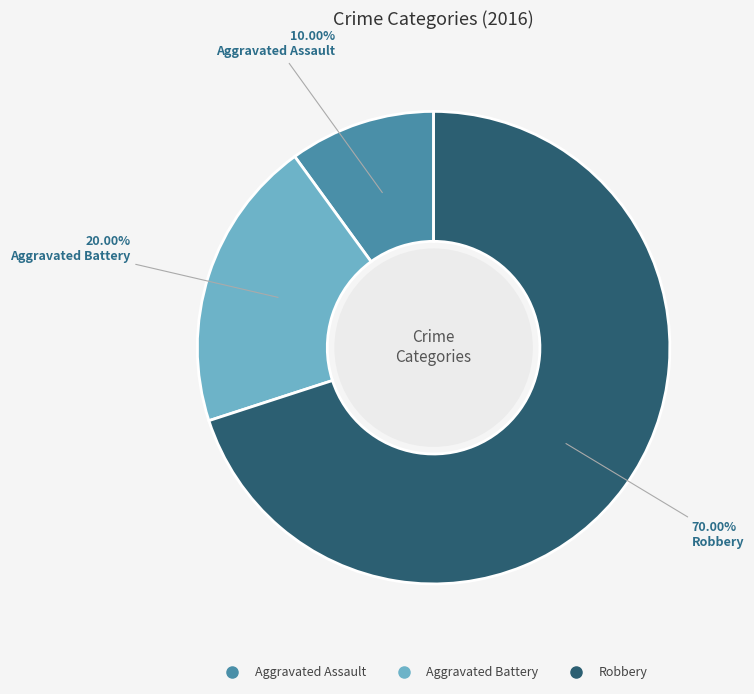

Between Robbery and Aggravated Battery, which is larger?

Robbery